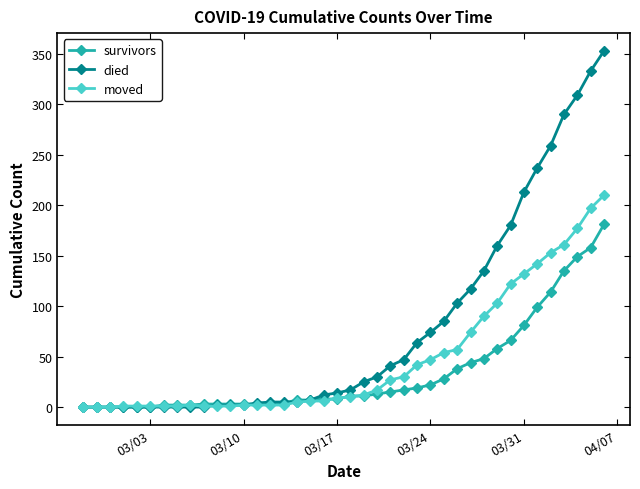

List the series in order of their peak value, lowest first.

survivors, moved, died